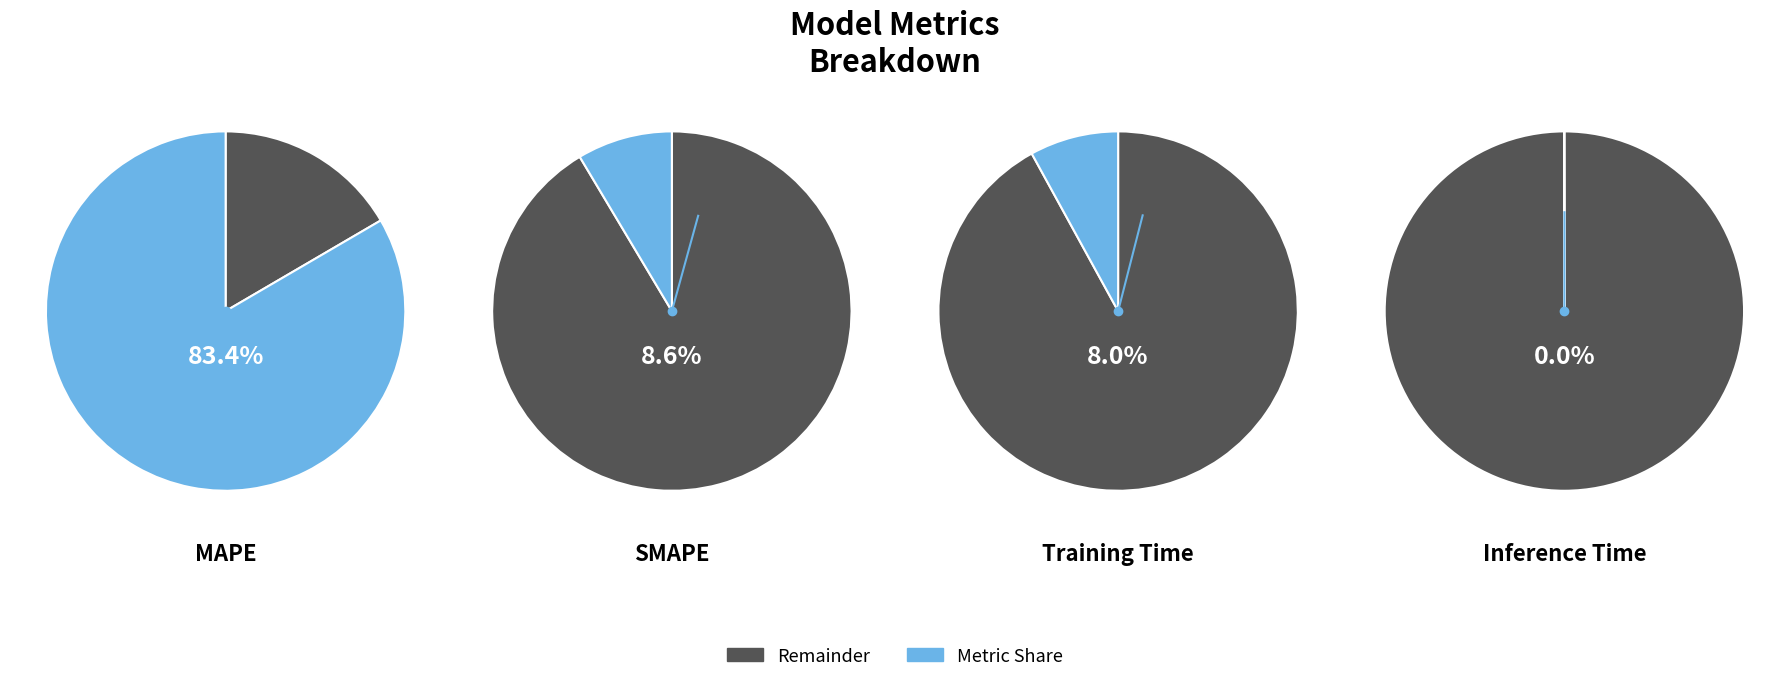

Does Training Time account for over 50% of the chart?

No